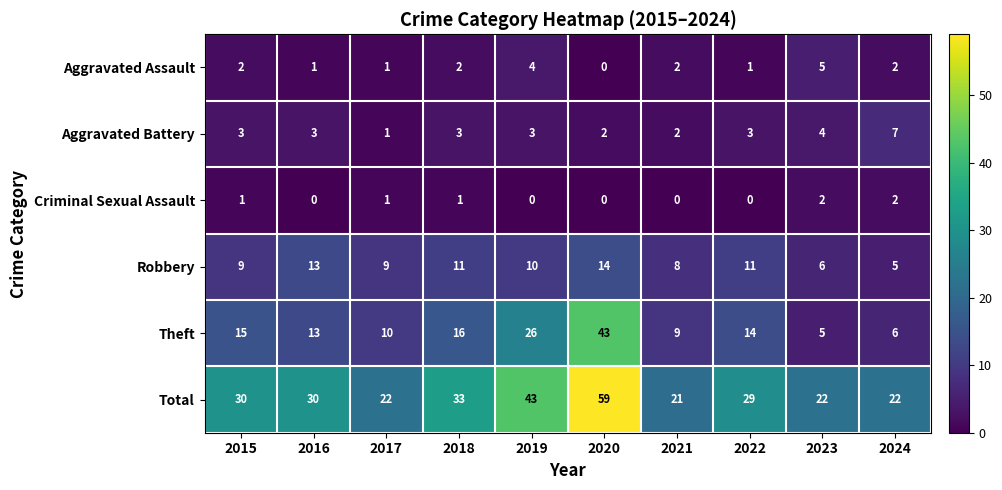

What is the difference between the highest and lowest values at 2023?

20